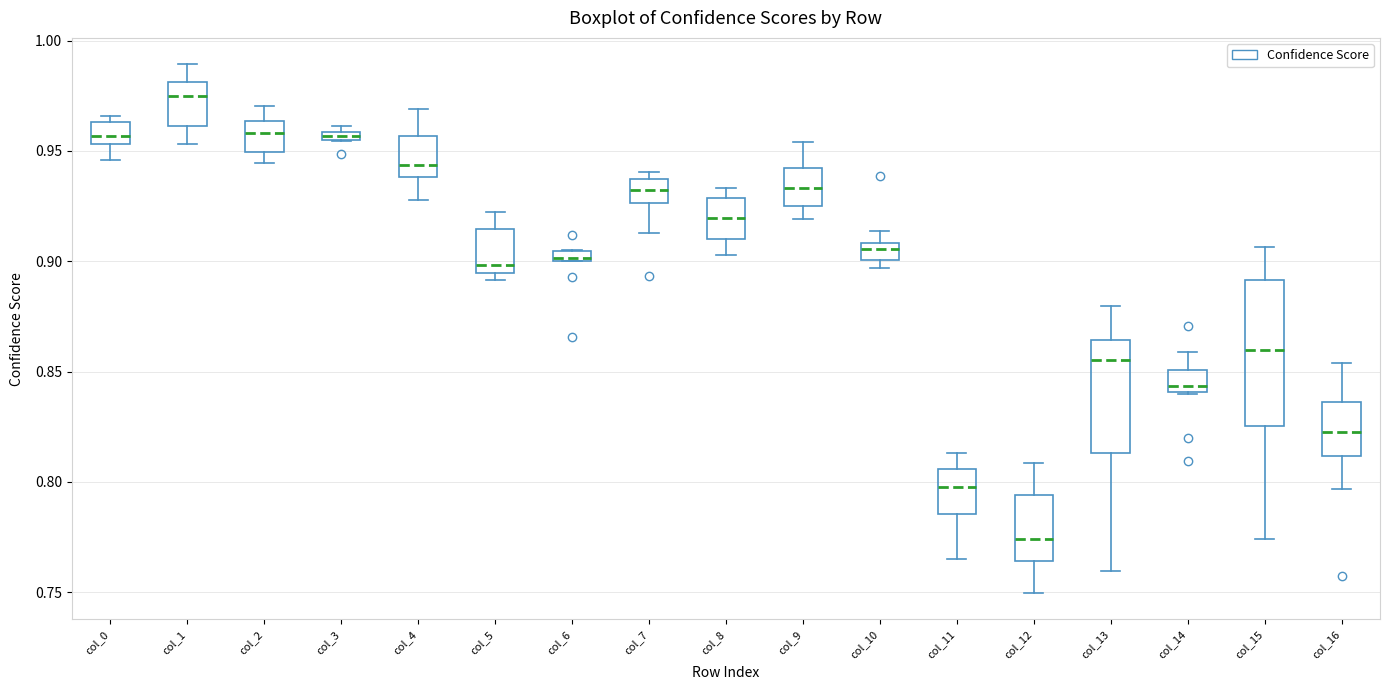

Which box's median line is the highest?

col_1